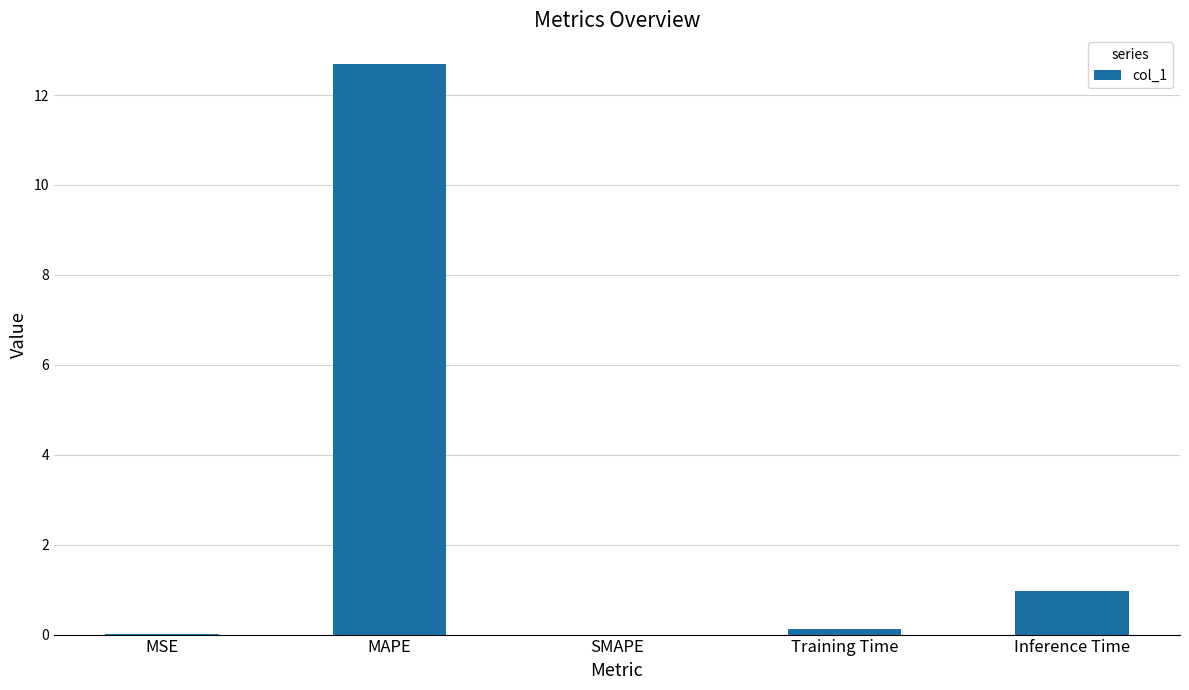

What is the greatest value displayed?

12.7